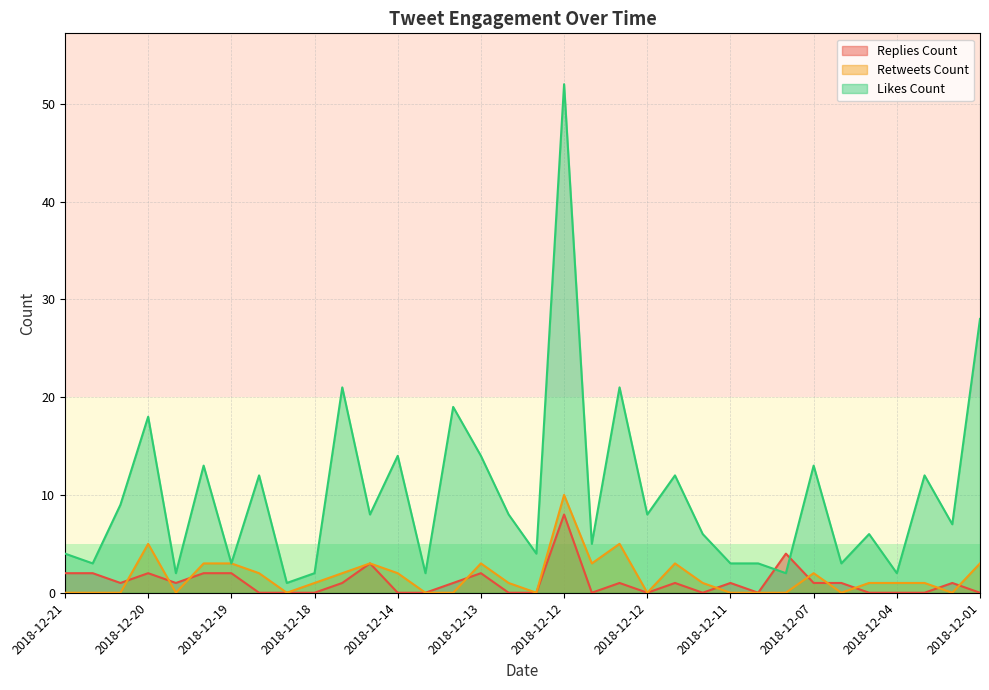

True or false: likes_count and retweets_count intersect in this chart.

False